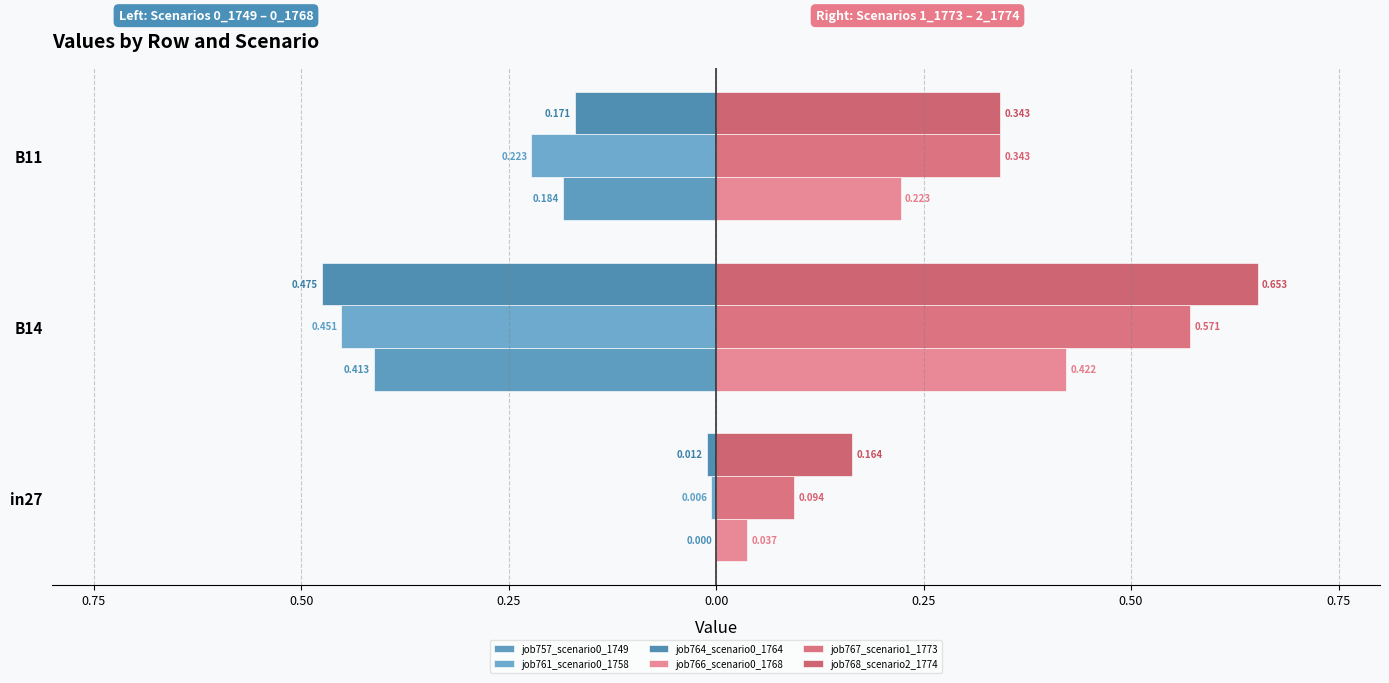

How many bars are there in total?

18